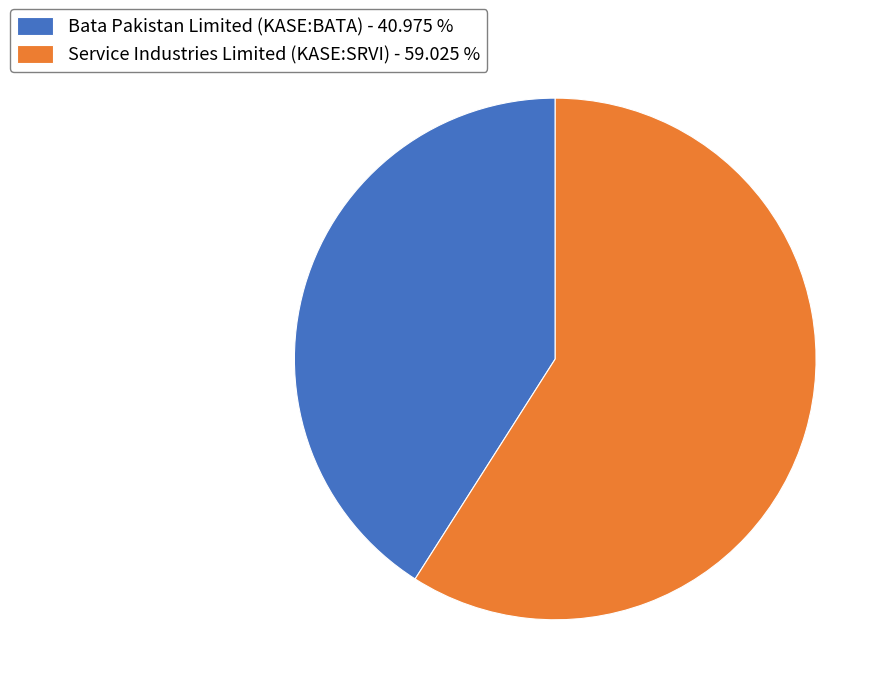

Combined, do Service Industries Limited (KASE:SRVI) - 59.025 % and Bata Pakistan Limited (KASE:BATA) - 40.975 % account for over 50%?

Yes